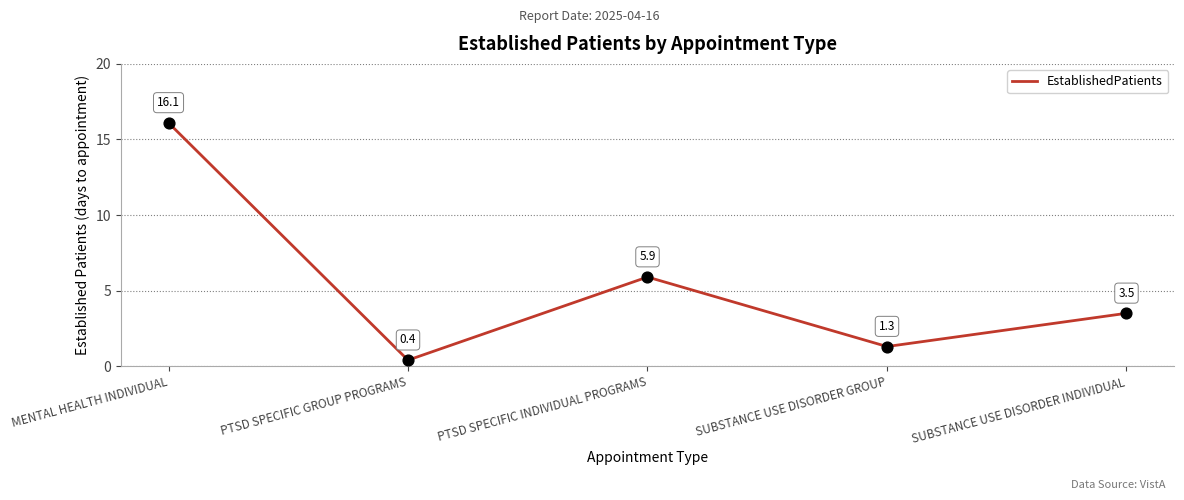

What is the change in value from PTSD SPECIFIC INDIVIDUAL PROGRAMS to SUBSTANCE USE DISORDER GROUP?

-4.6